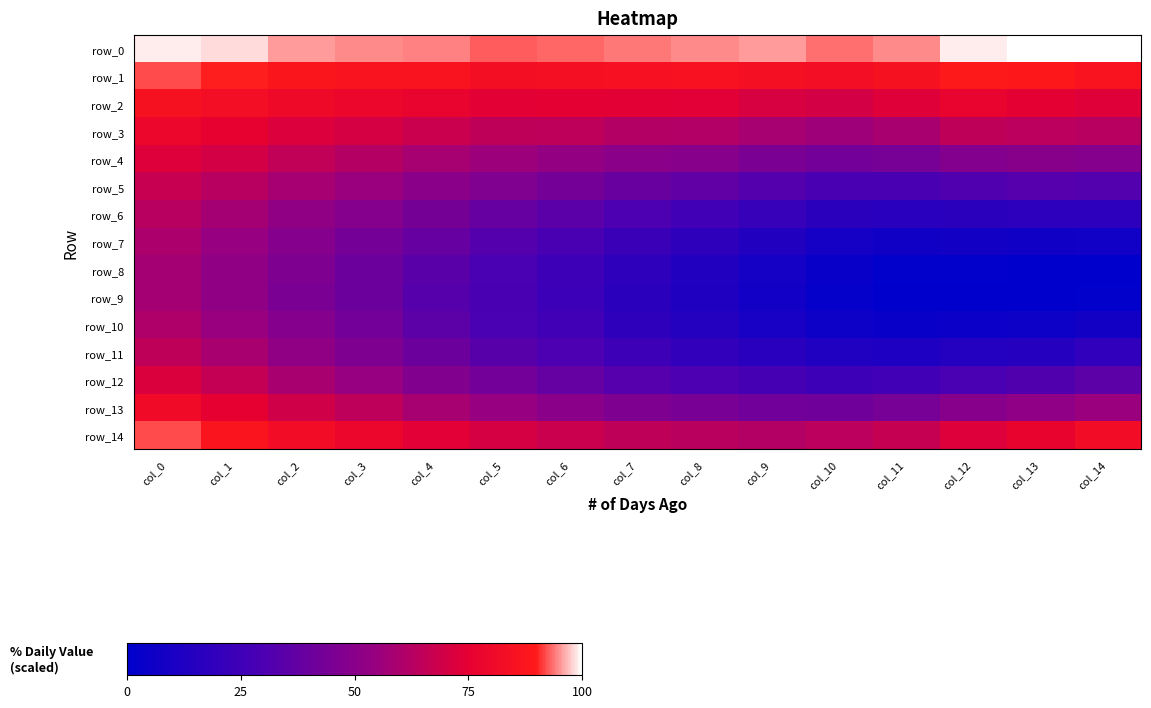

The row_0 series shows 98.1 at col_1. True or false?

True